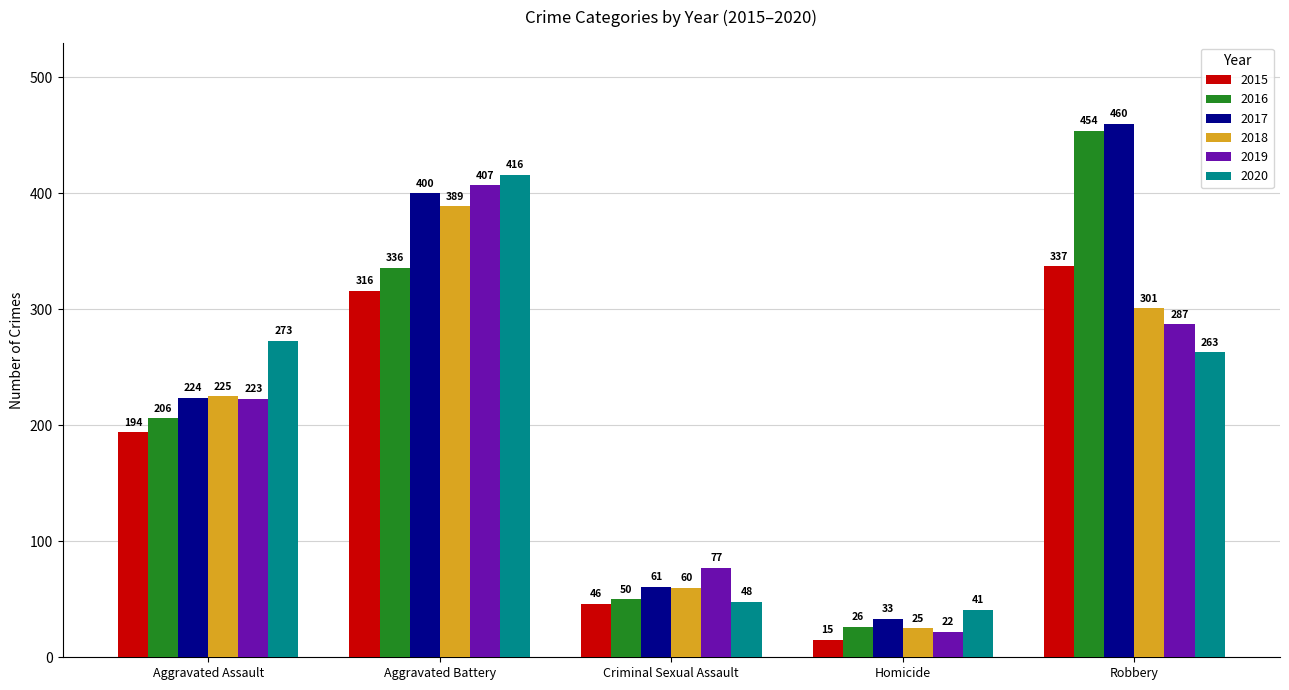

Is it true that 2020 equals 273 at Aggravated Assault?

True